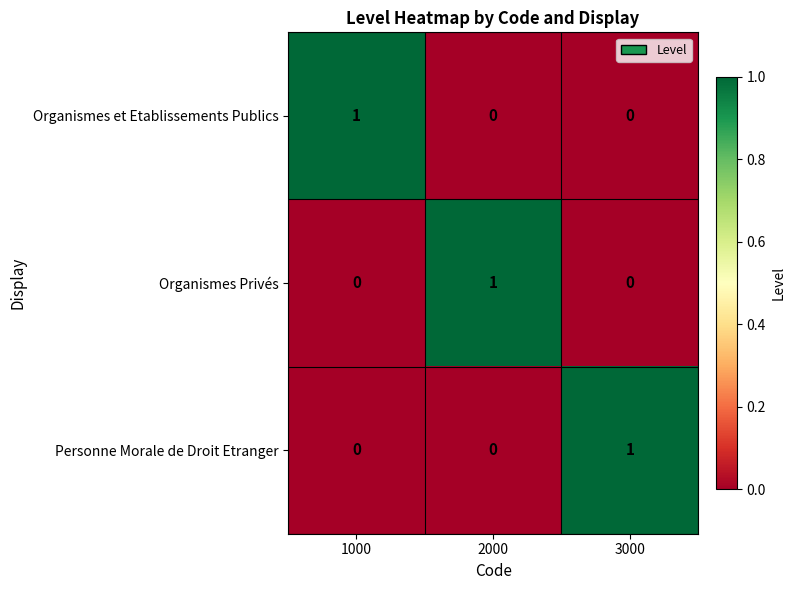

At which label does Organismes et Etablissements Publics reach its peak?

1000